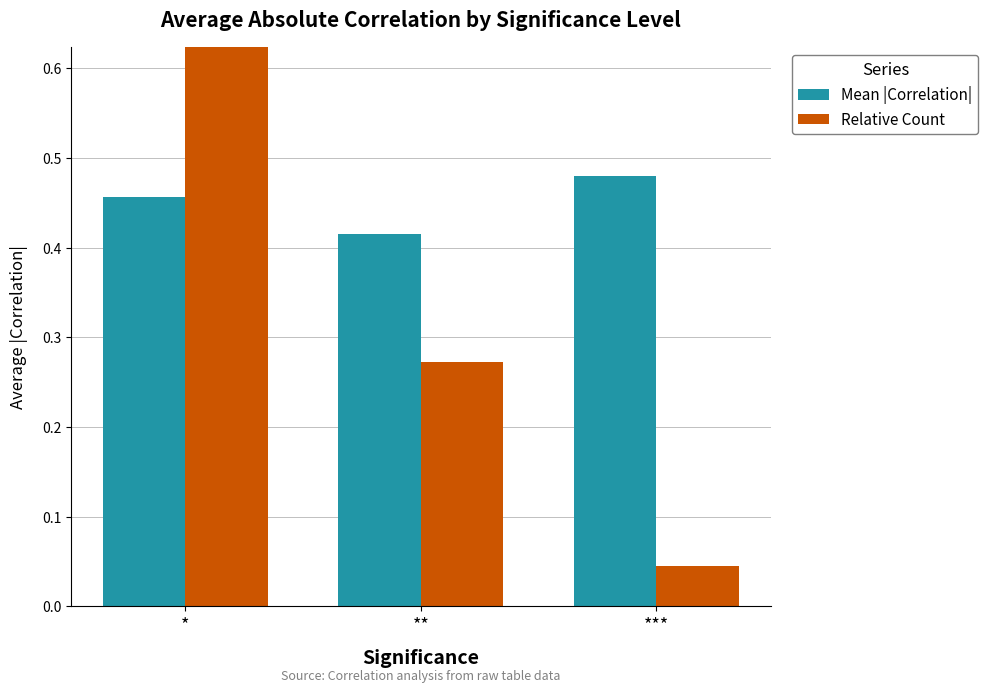

Are the bars grouped side by side (vs. stacked)?

Yes